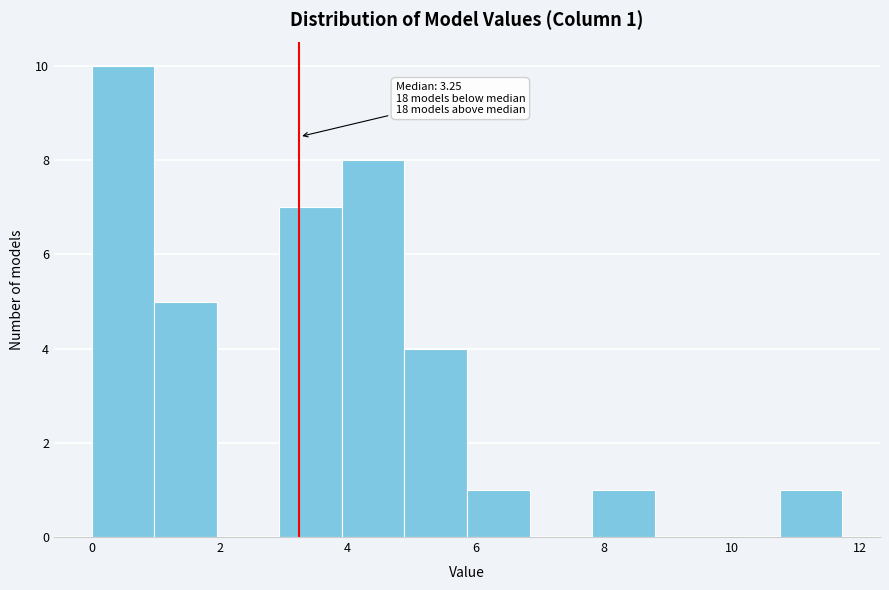

Which range on the x-axis has the tallest bar?

0.0 to 1.0